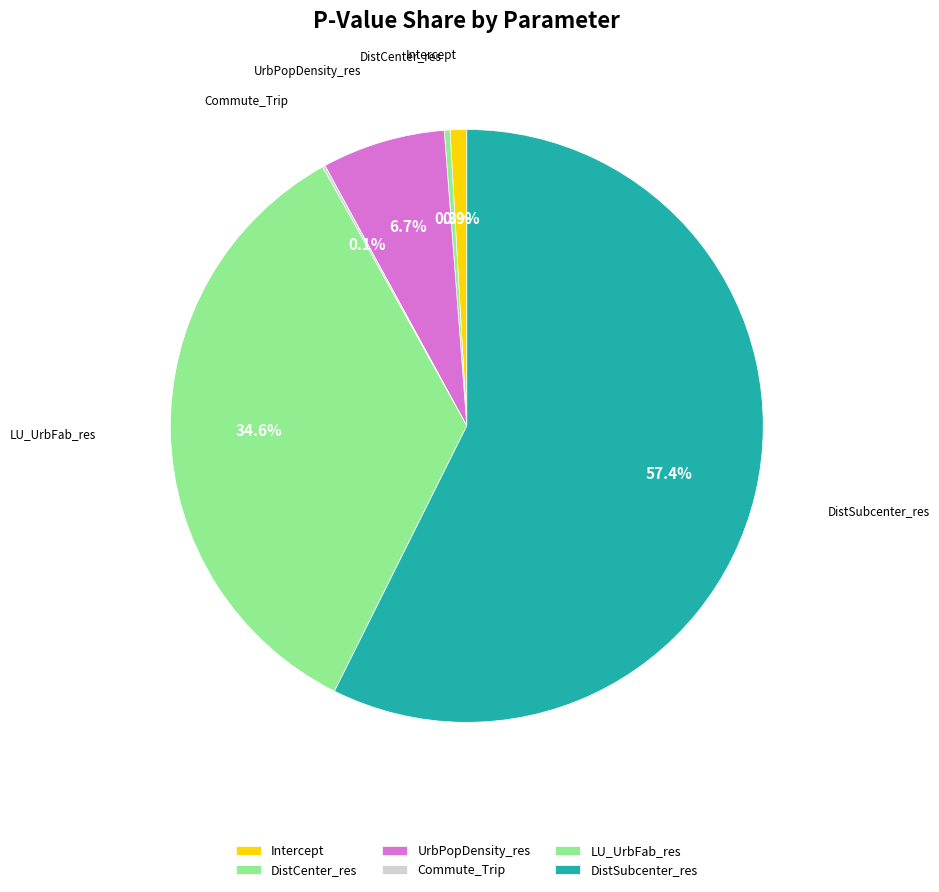

Which category has the biggest portion of the pie?

DistSubcenter_res